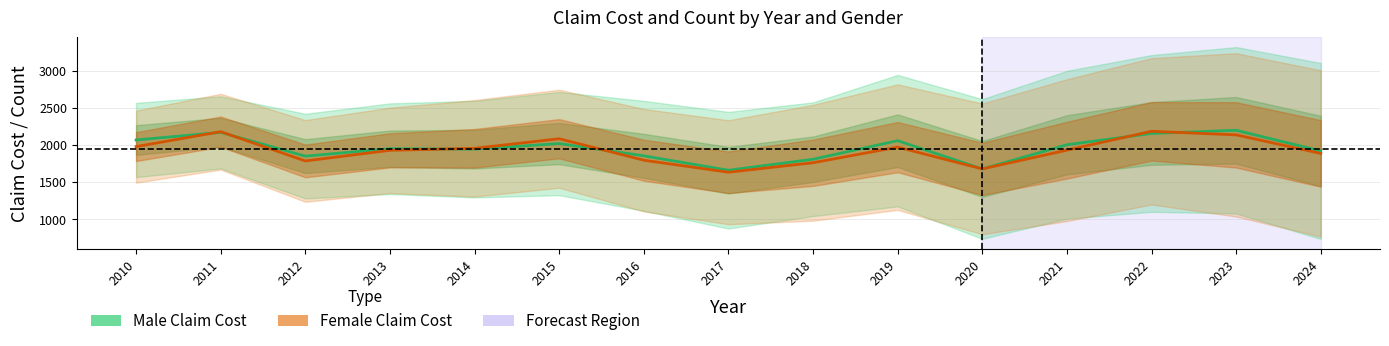

What is the minimum value shown in the chart?

1631